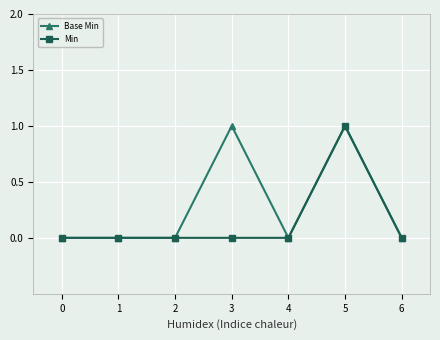

Reading left to right, list all the values displayed in this chart.

Base Min: 0	0	0	1	0	1	0
Min: 0	0	0	0	0	1	0